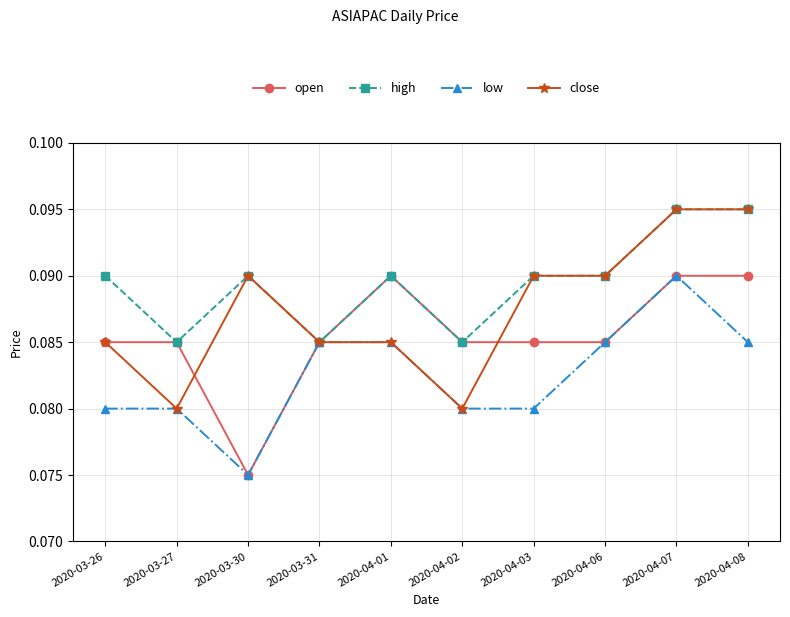

Rank the series by their average value, from highest to lowest.

high, close, open, low